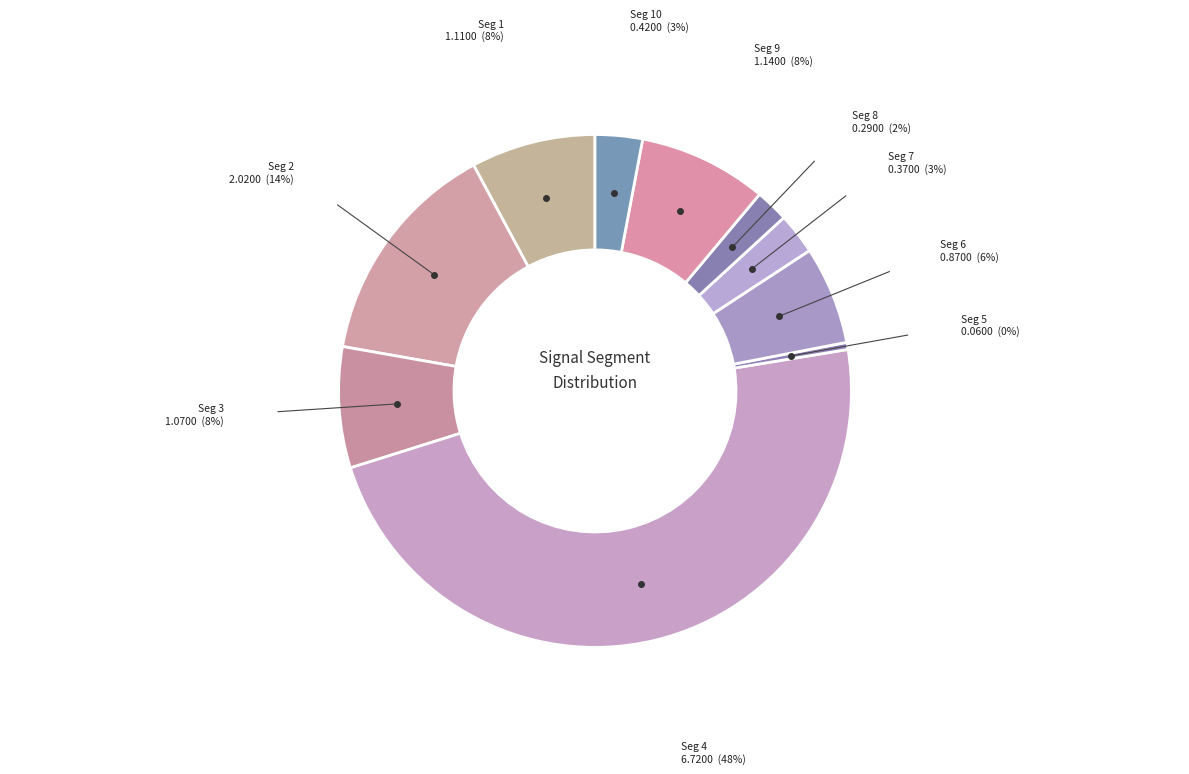

How many segments does this pie chart have?

10